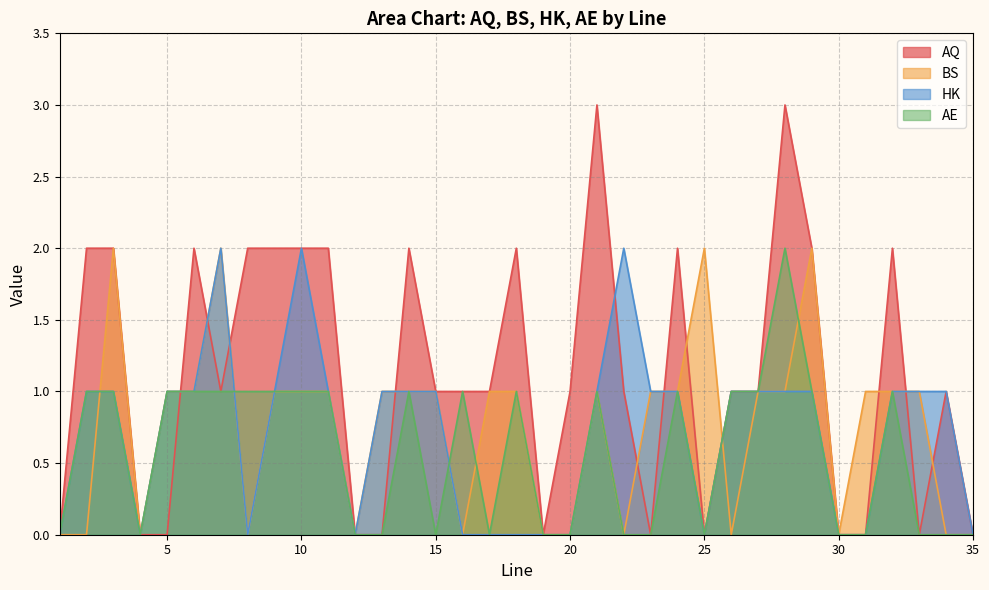

What is the maximum value shown in the chart?

3